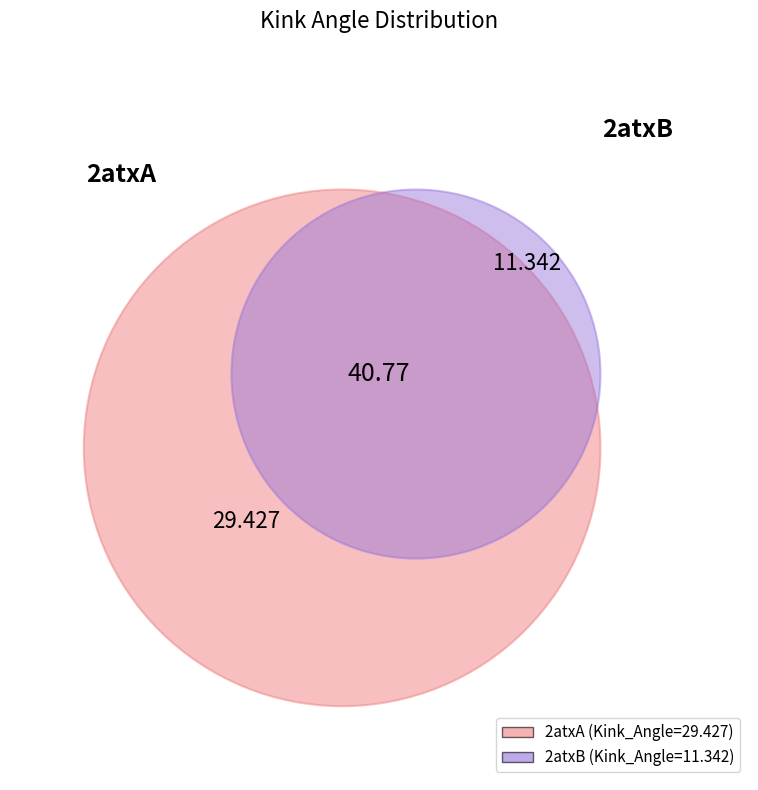

Which has a higher value, 2atxB or 2atxA?

2atxA